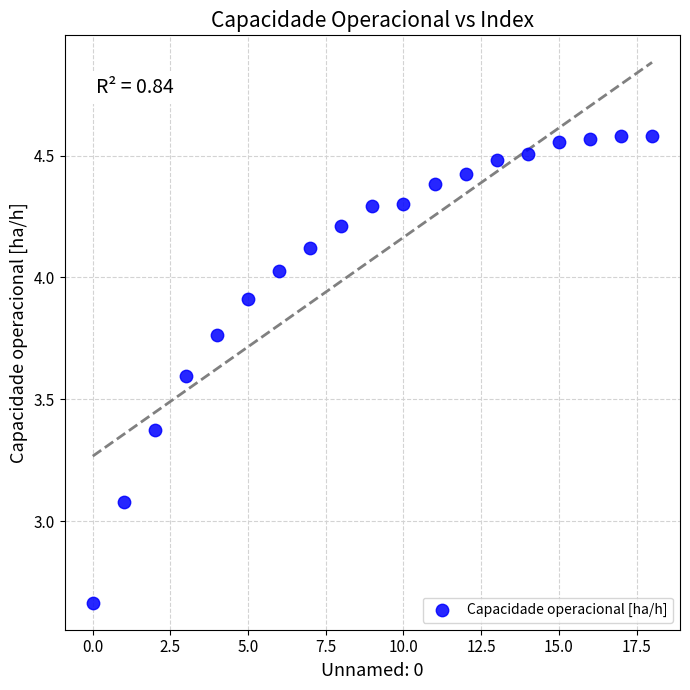

What Y value in the scatter plot is closest to 3?

3.1